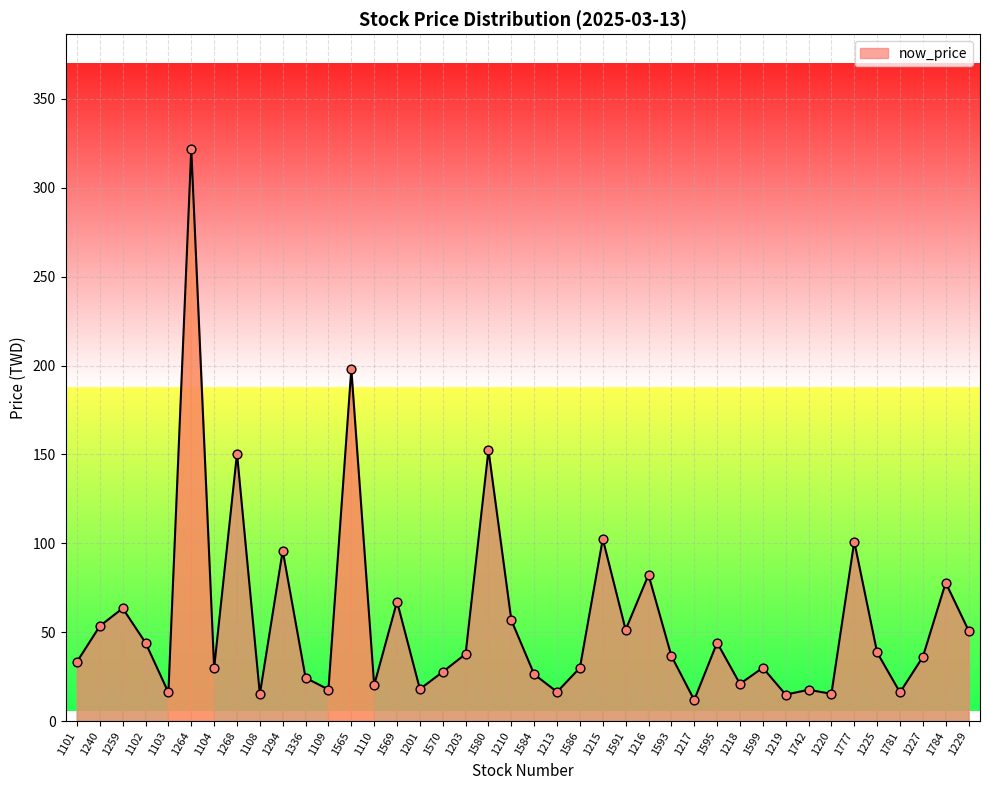

Which has a higher value, 1215 or 1584?

1215